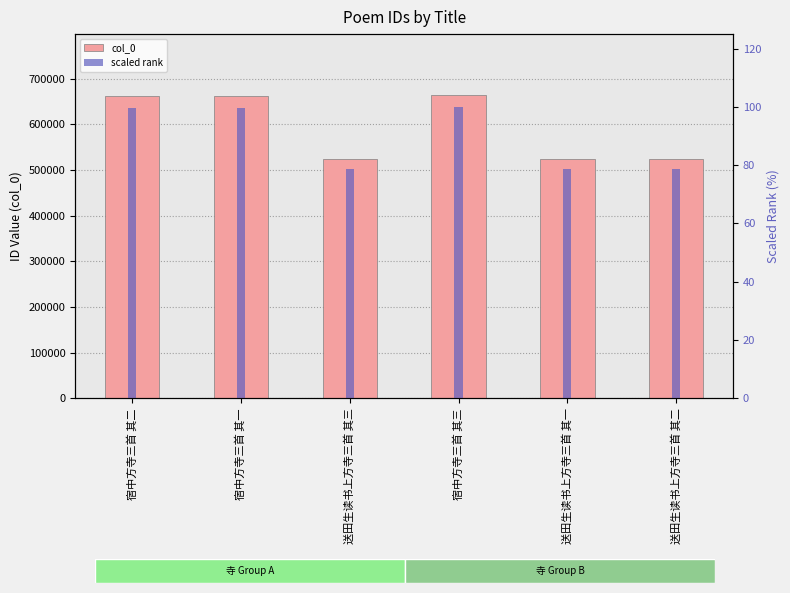

Which series has the largest range (max minus min)?

col_0